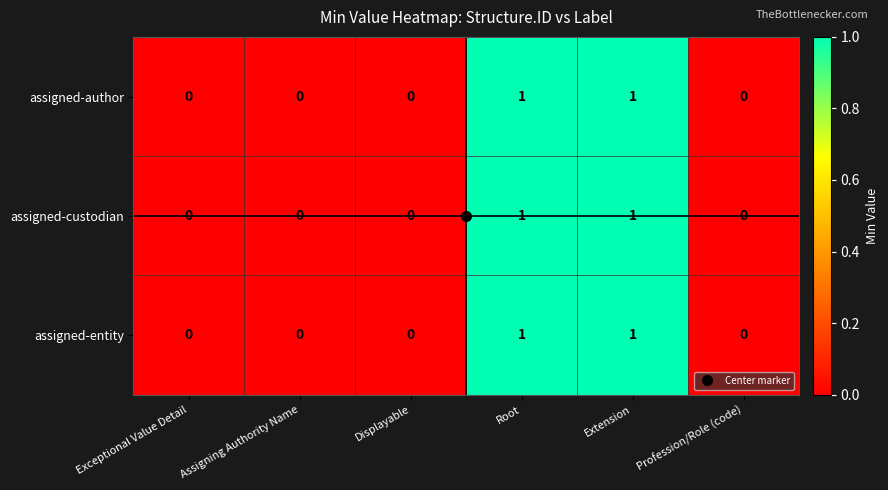

The value of assigned-custodian at Extension is 1. True or false?

True